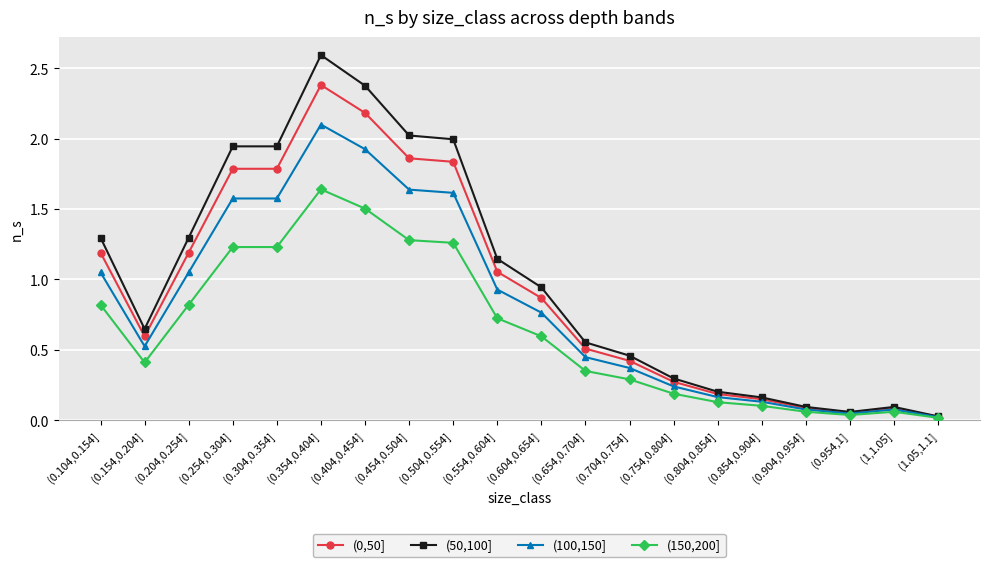

Where is the first local minimum for (50,100]?

(0.154,0.204]